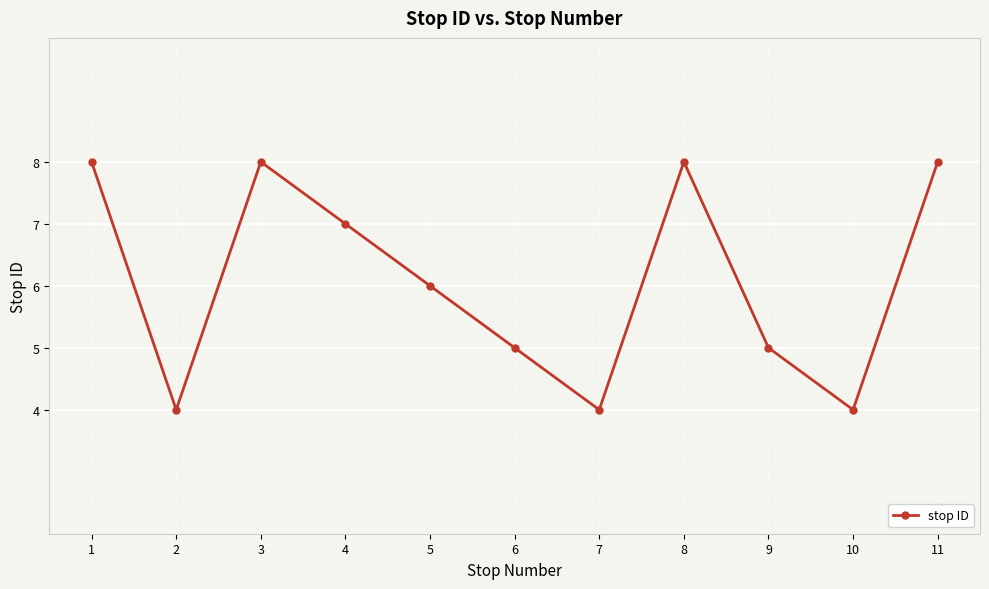

Reading left to right, what are all the values shown in this chart?

1=8	2=4	3=8	4=7	5=6	6=5	7=4	8=8	9=5	10=4	11=8